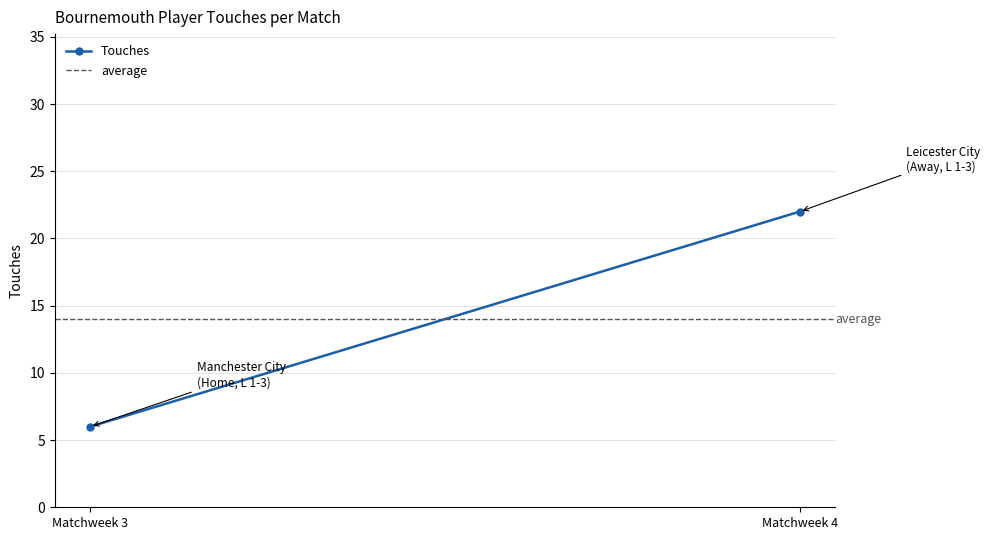

Reading left to right, what are all the values shown in this chart?

Touches: Matchweek 3=6	Matchweek 4=22
average: Matchweek 3=14	Matchweek 4=14